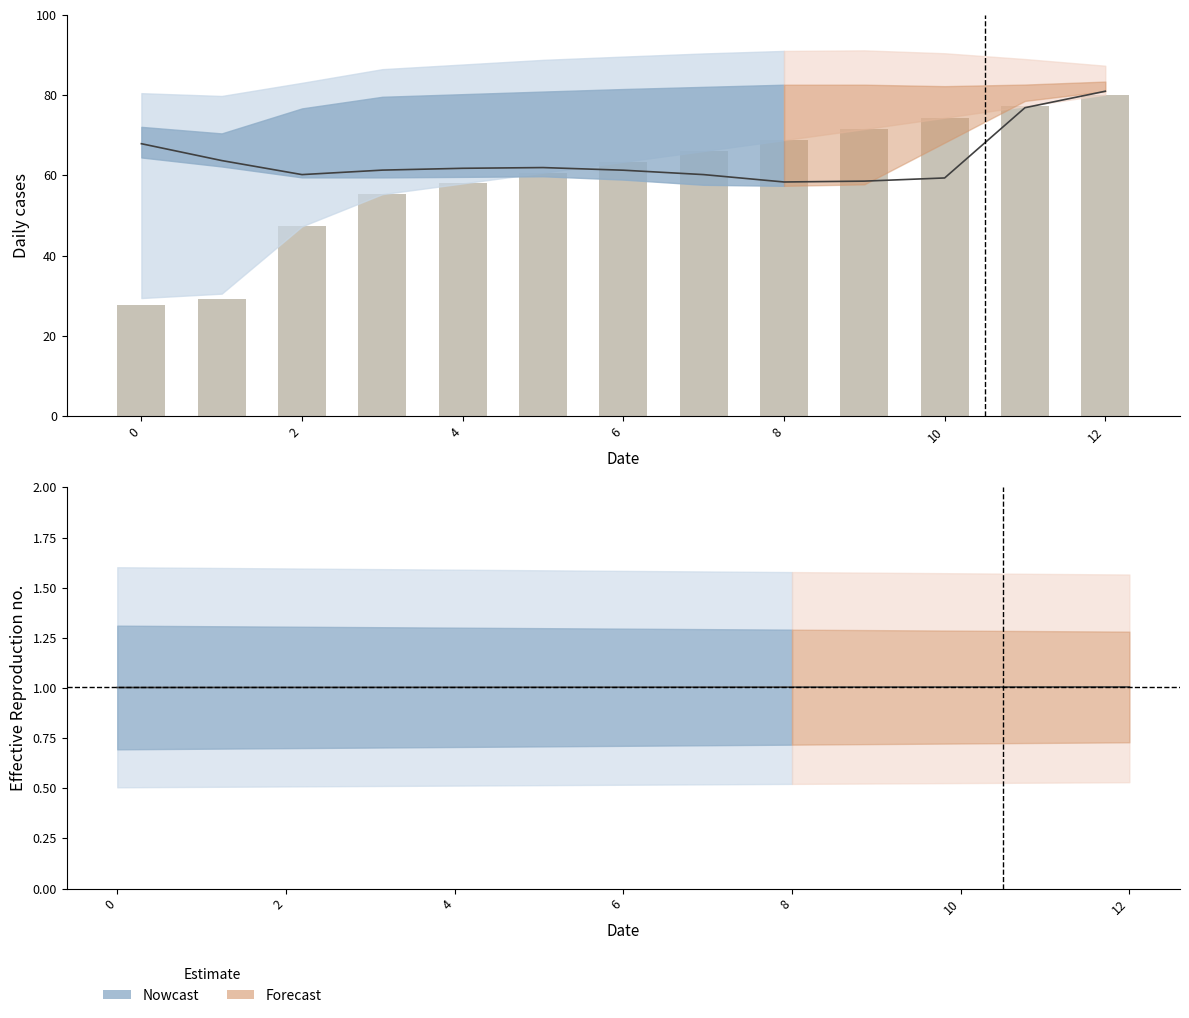

Which series has the largest range (max minus min)?

Observed bars